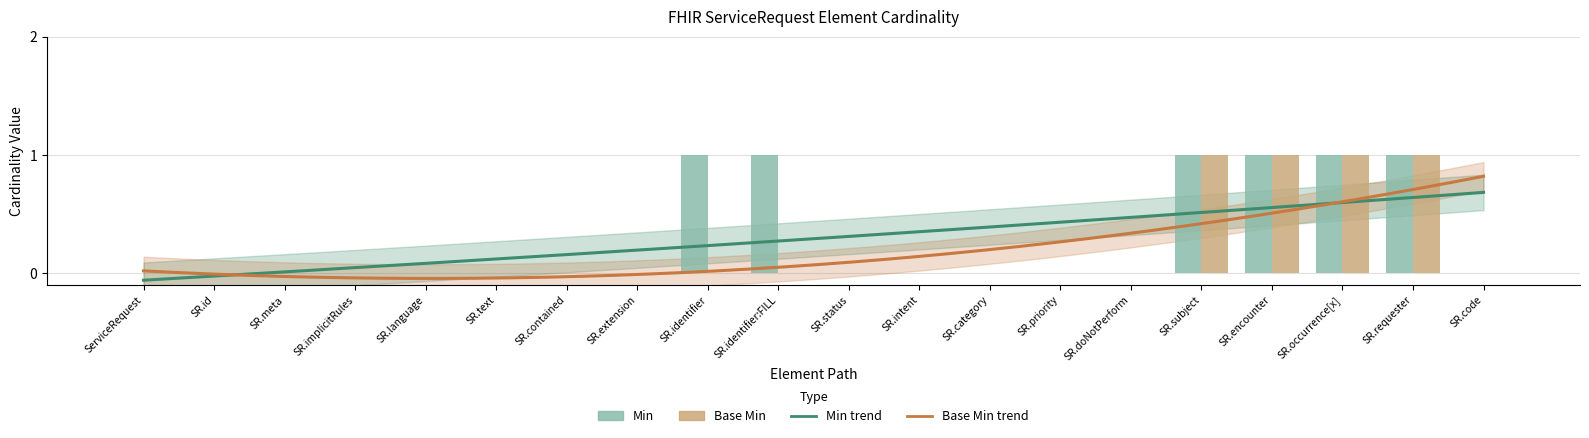

Between SR.meta and SR.occurrence[x], which series saw the biggest shift?

Min